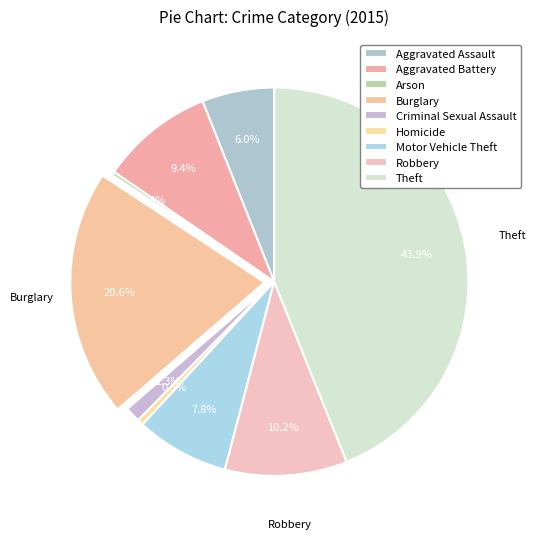

What is the smallest slice in the pie chart?

Arson